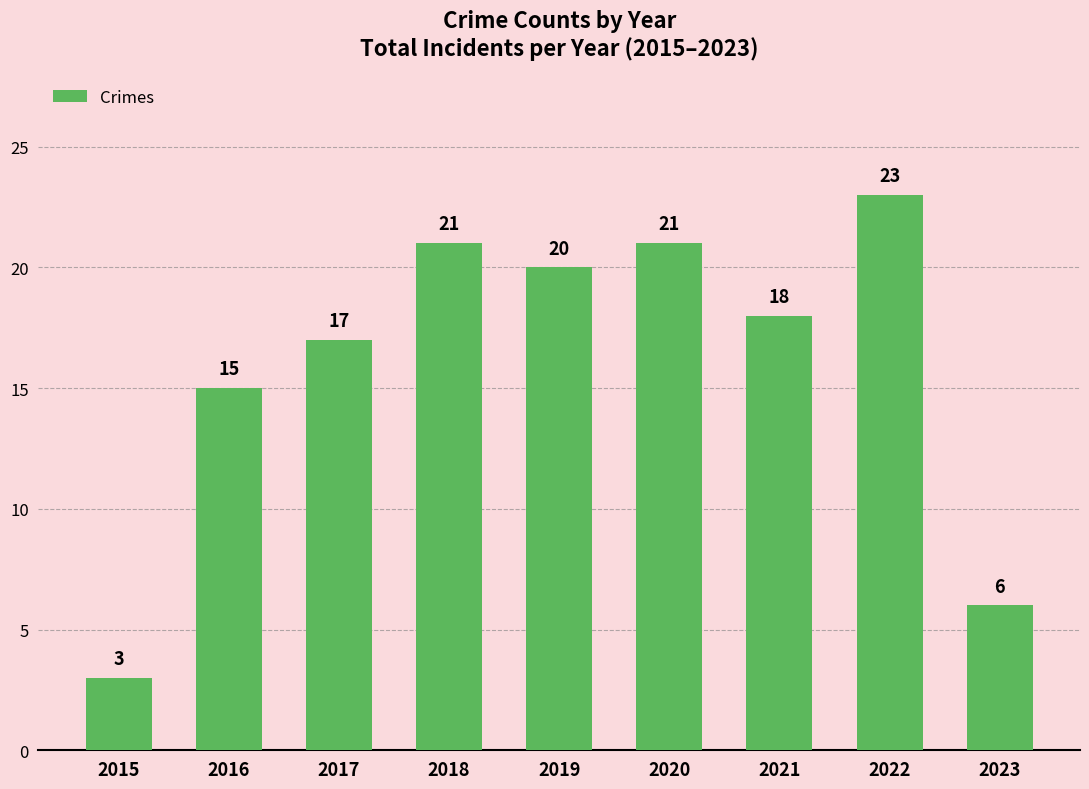

At which category does the chart reach its peak across all series?

2022